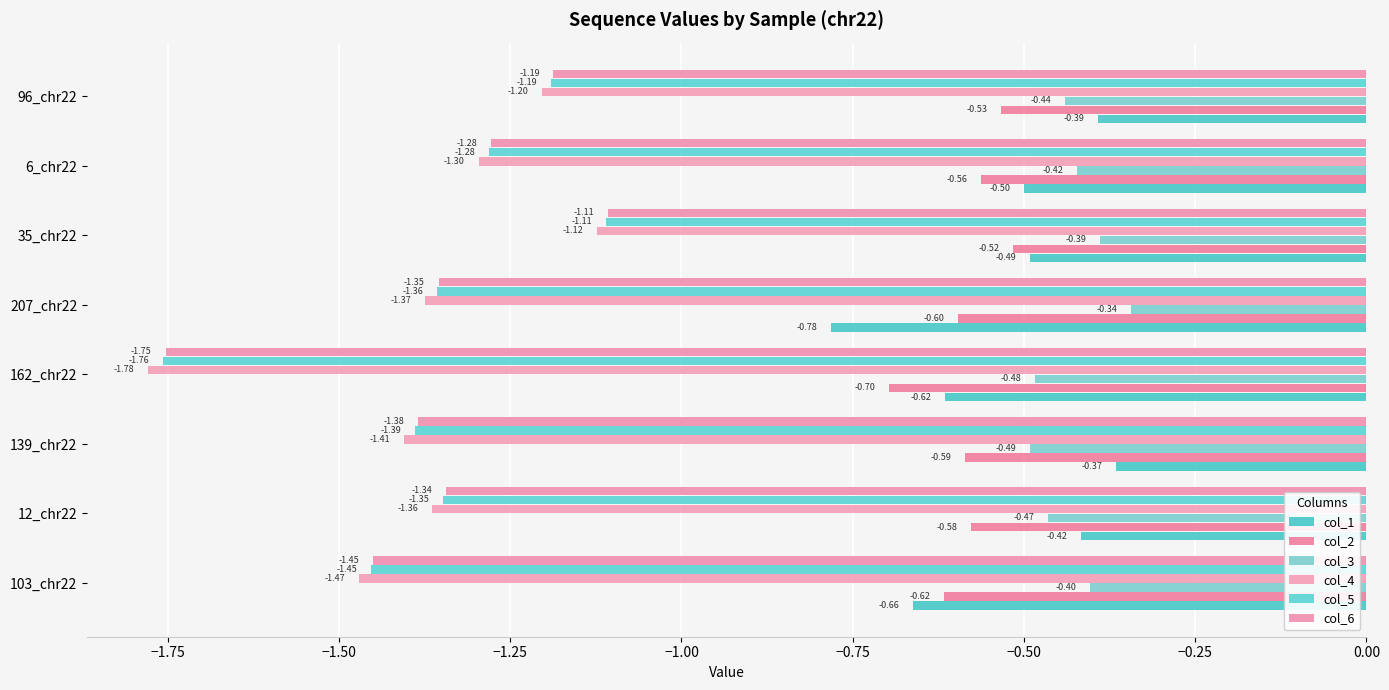

Rank the categories by col_6 value from lowest to highest.

162_chr22, 103_chr22, 139_chr22, 207_chr22, 12_chr22, 6_chr22, 96_chr22, 35_chr22